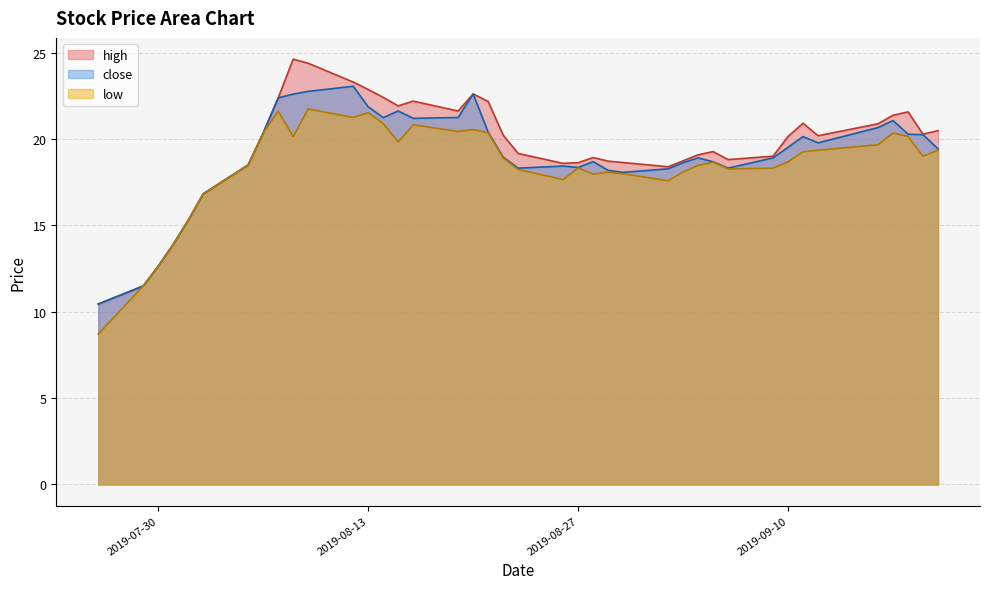

Read the high value at 2019-09-11.

20.9